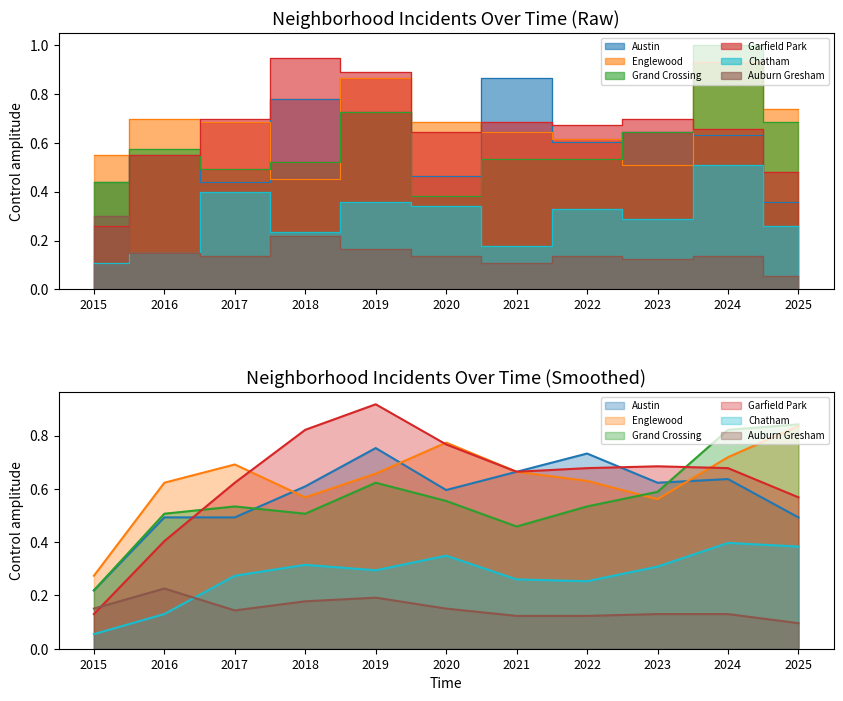

List the series in order of their peak value, highest first.

Grand Crossing, Garfield Park, Englewood, Austin, Chatham, Auburn Gresham